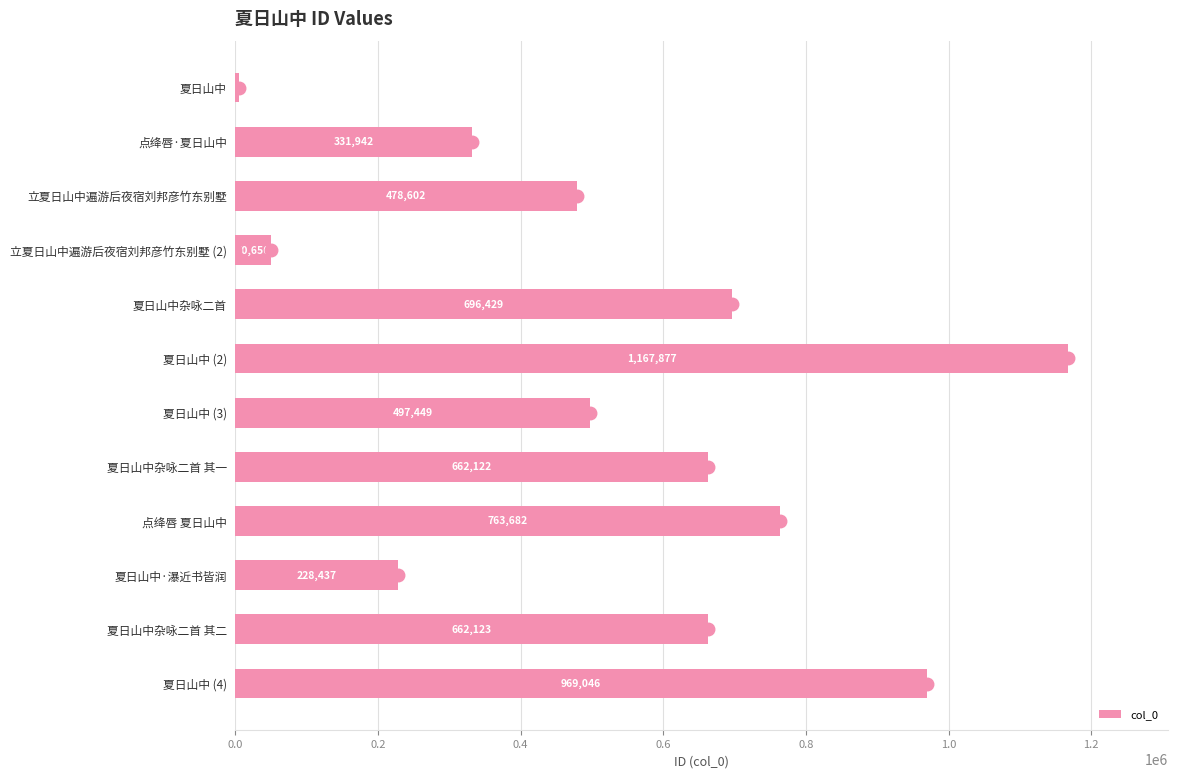

What is the difference between the second highest and minimum values?

963612